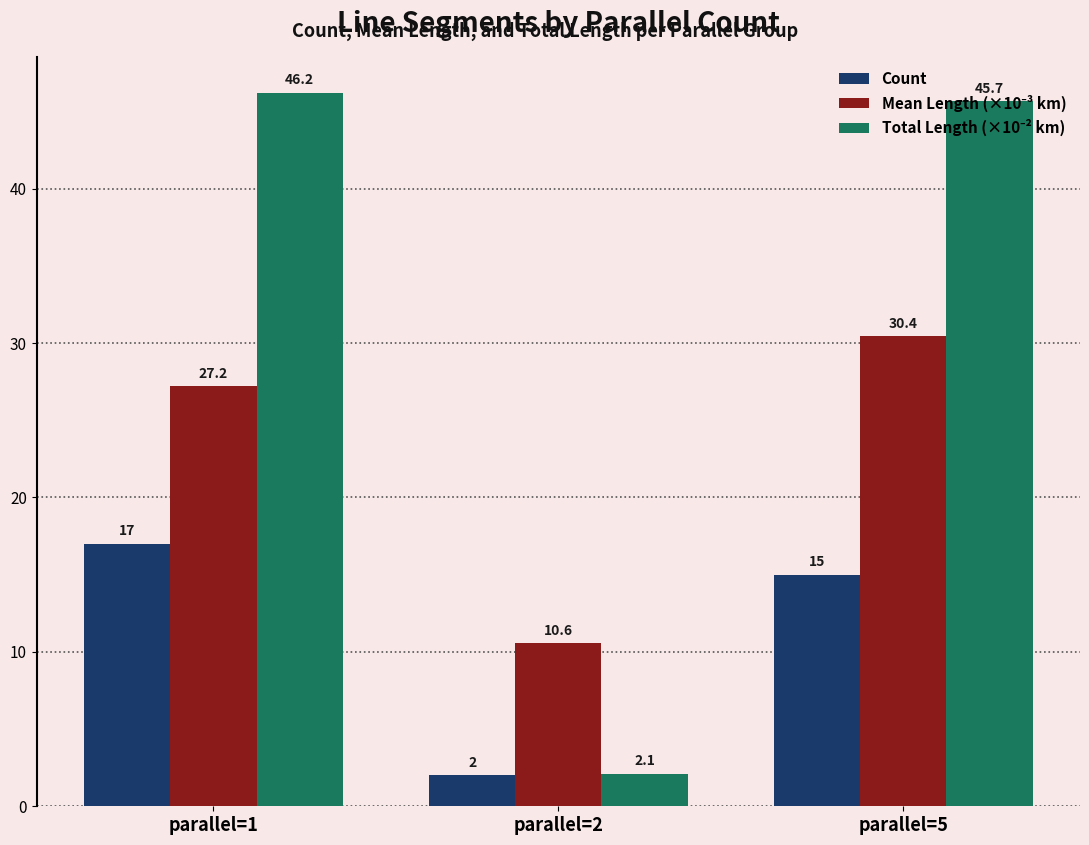

What is the total value across all series at parallel=1?

90.4